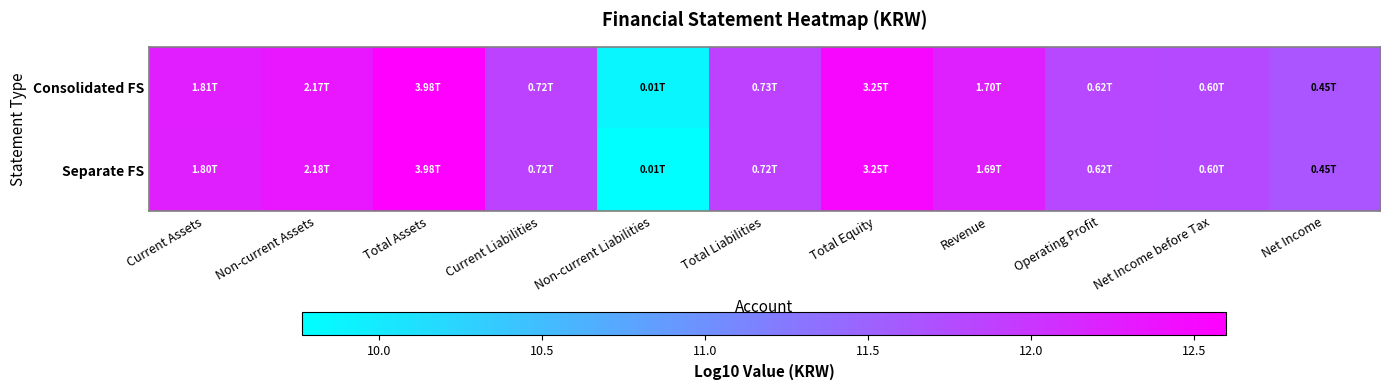

Which category has the lowest value across all series?

Non-current Liabilities